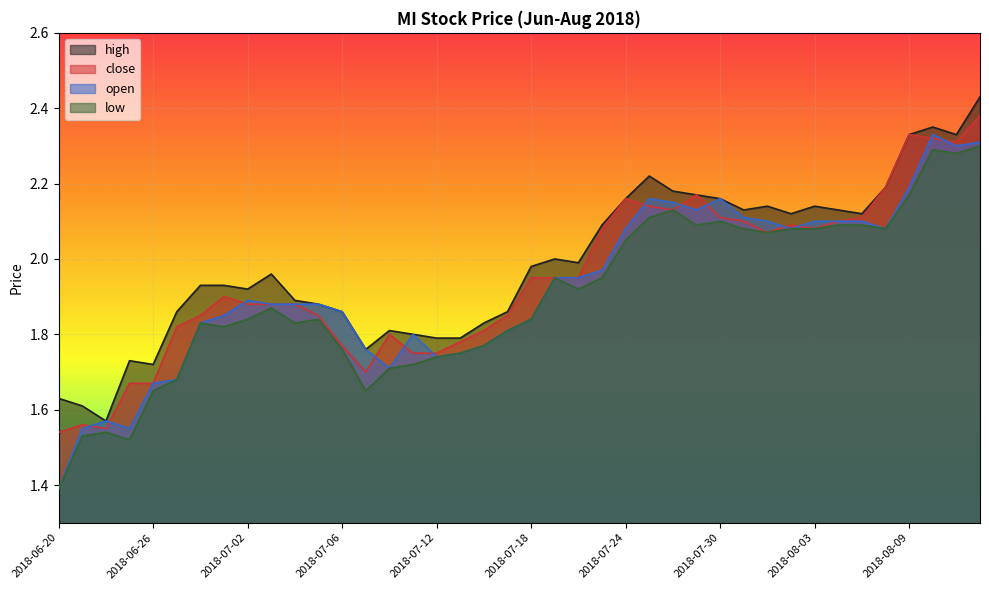

Between 2018-07-11 and 2018-08-10, which is larger?

2018-08-10